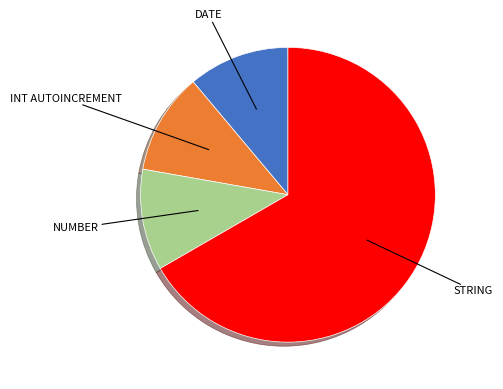

Is there a majority slice in this chart?

Yes